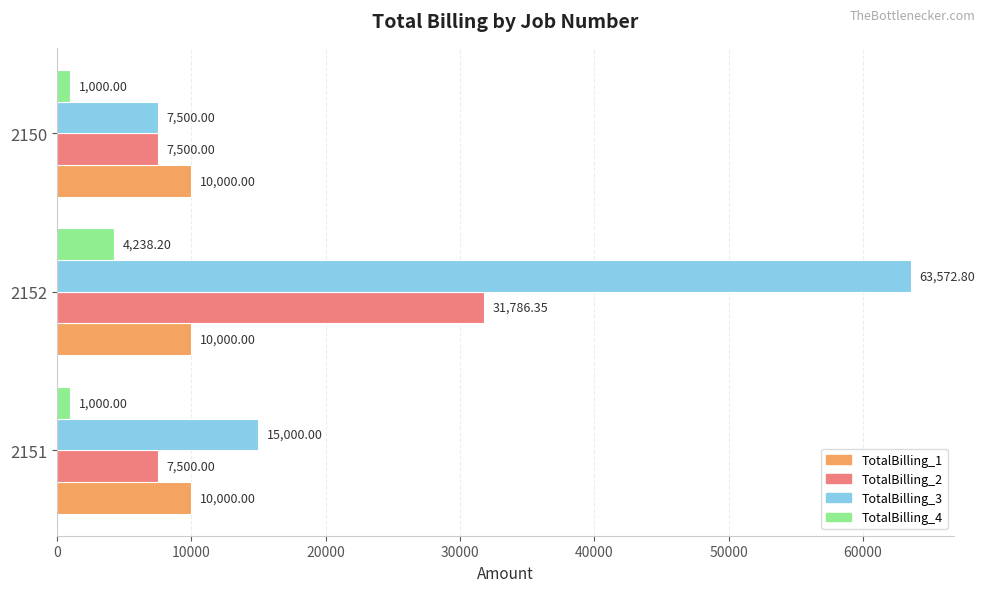

What is the maximum value shown in the chart?

63572.8